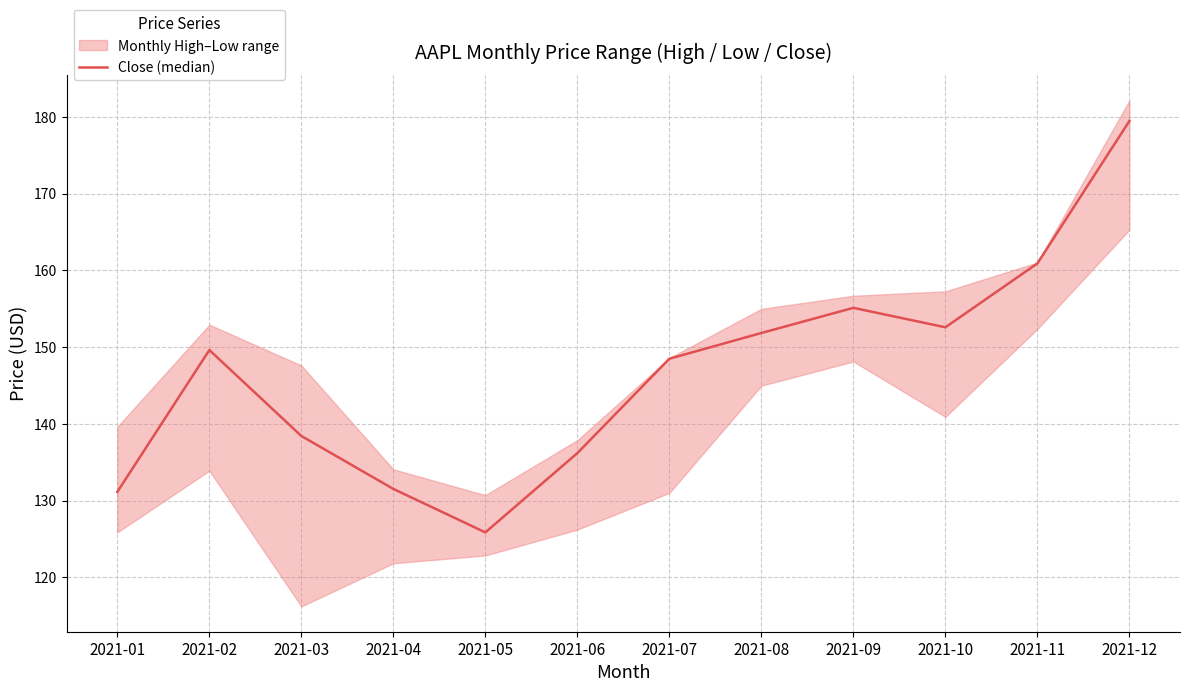

True or false: the data shows 136.2 at 2021-06.

True